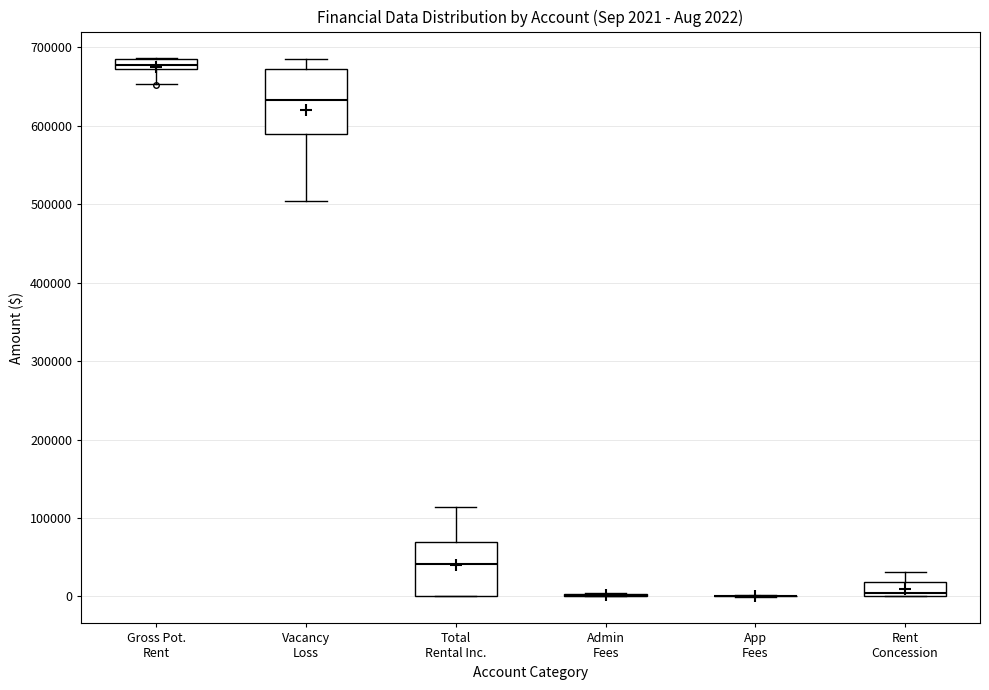

Comparing the boxes themselves (not the whiskers), which one is the tallest?

Vacancy Loss